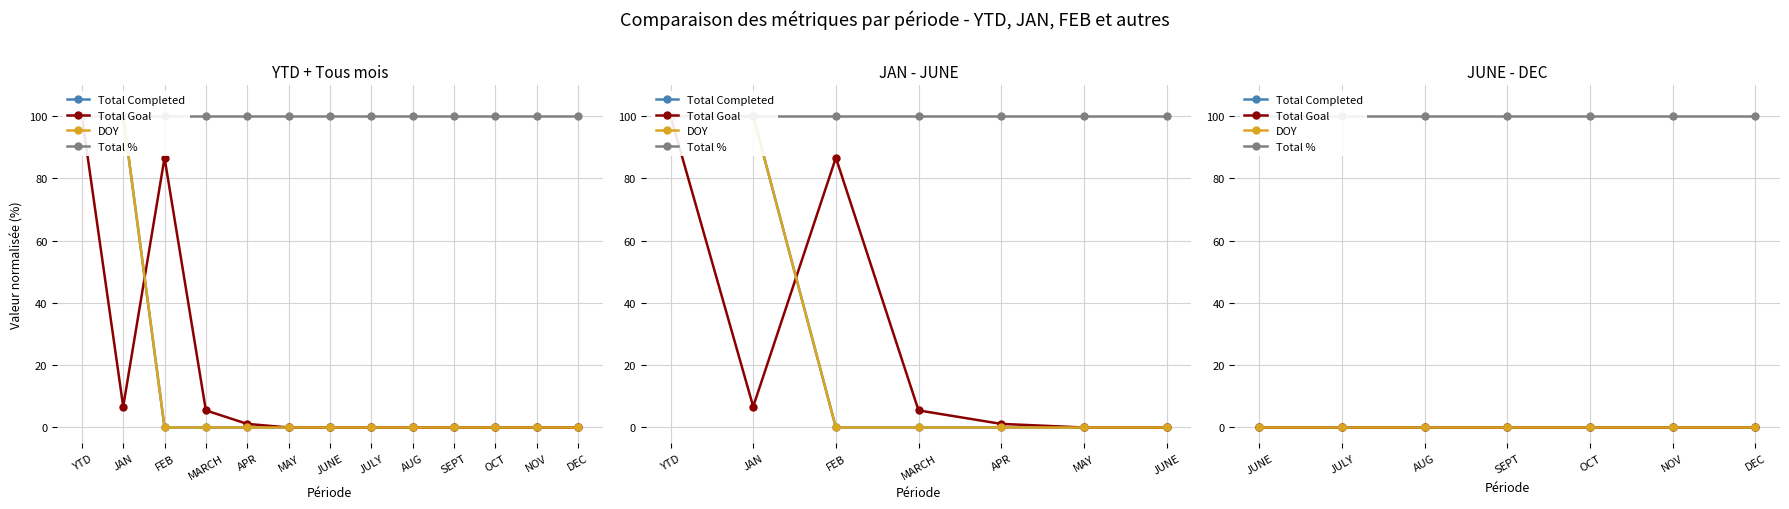

How many lines are shown in the chart?

4